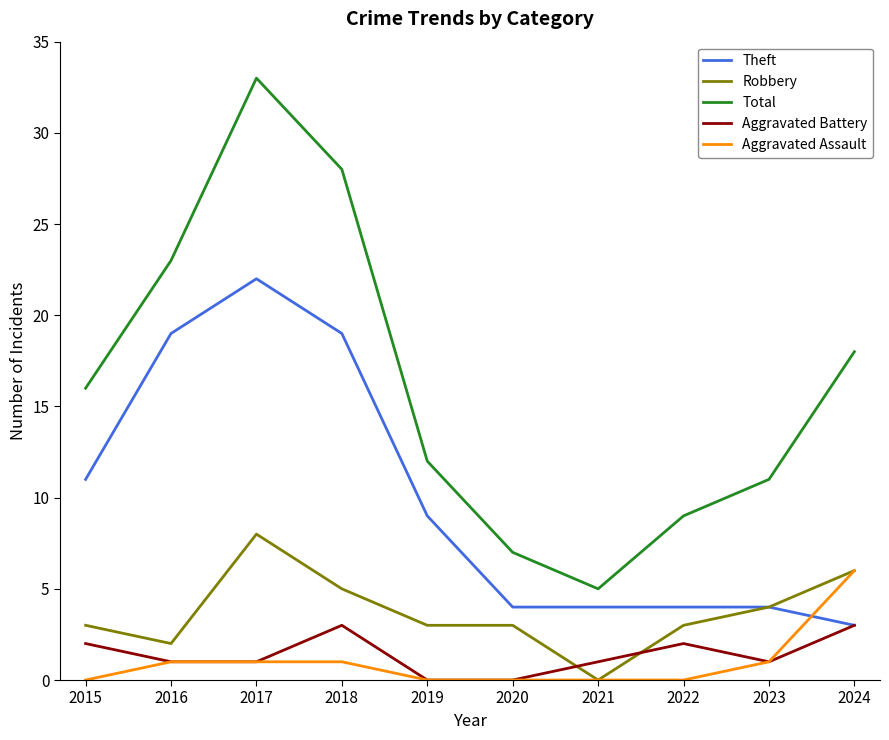

At which label is Theft closest to 12?

2015